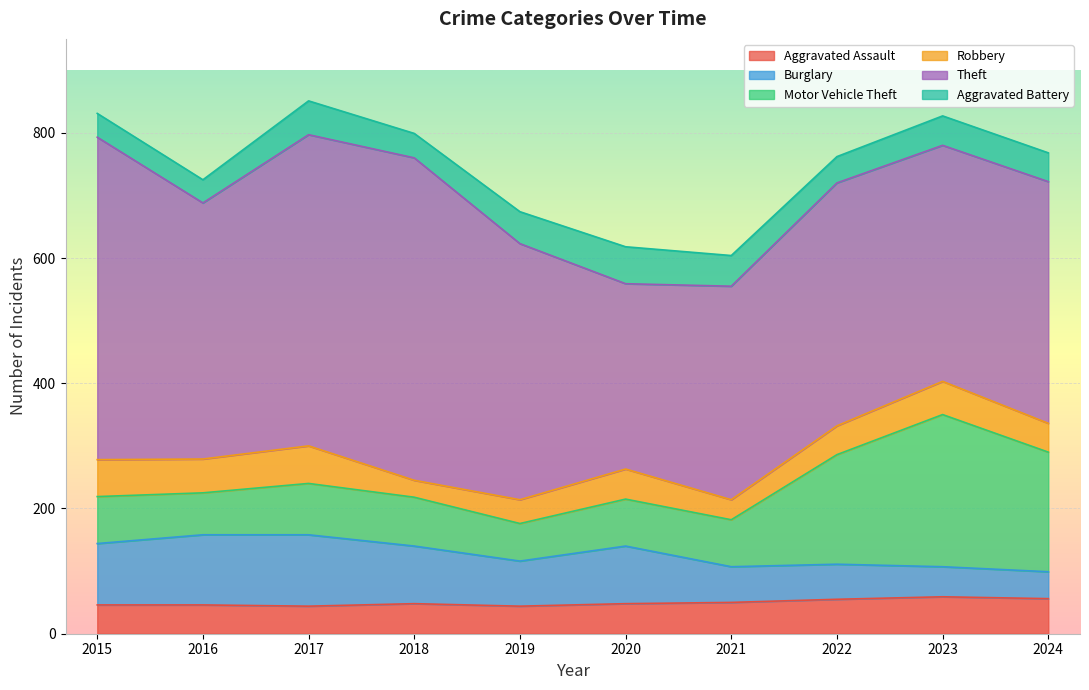

How many values in the Aggravated Battery series are below 47?

5